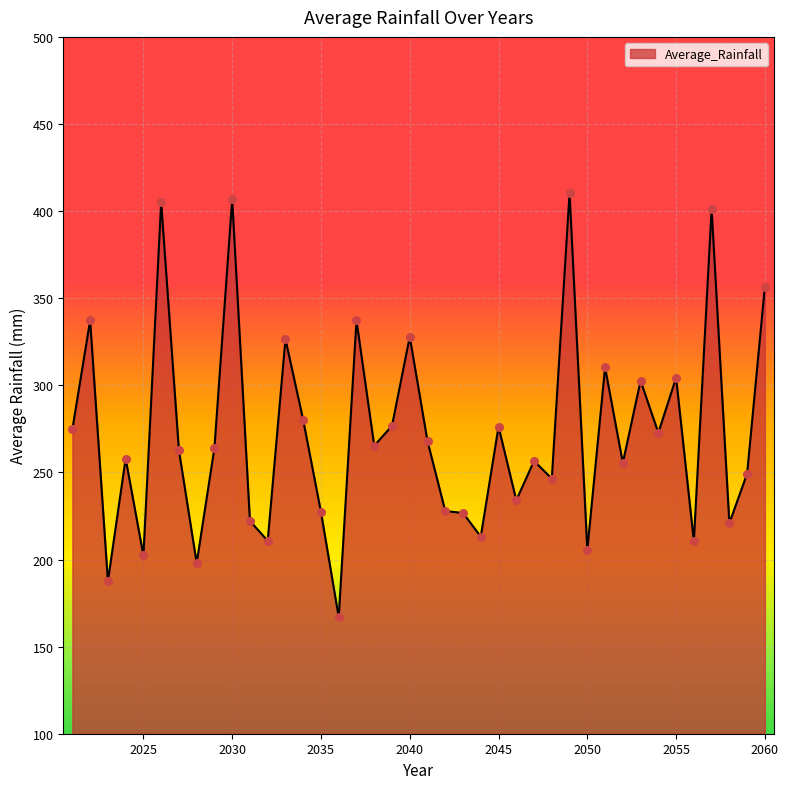

What is the smallest value displayed?

166.9